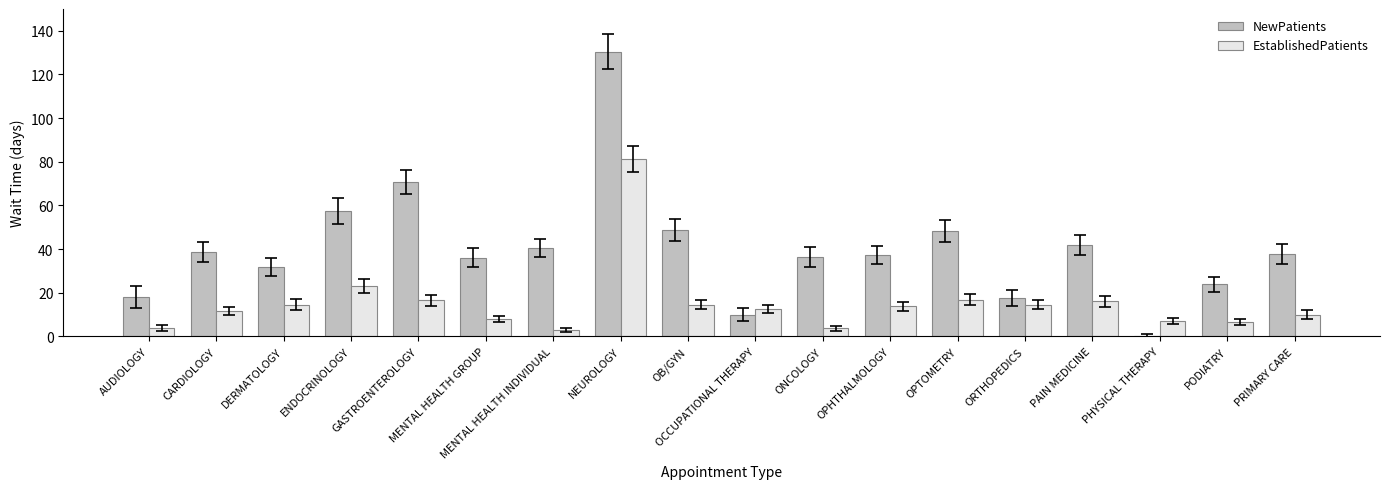

What is the sum of all NewPatients values?

725.5